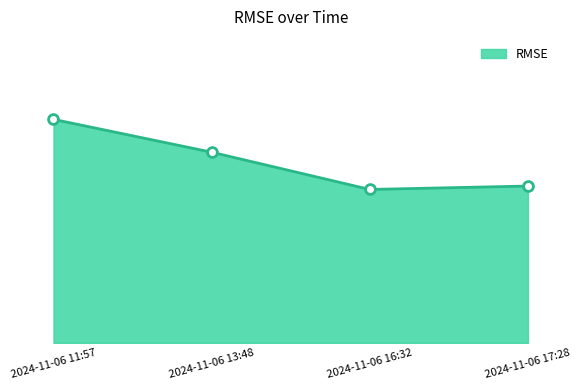

What is the change in value from 2024-11-06 11:57 to 2024-11-06 13:48?

-0.4